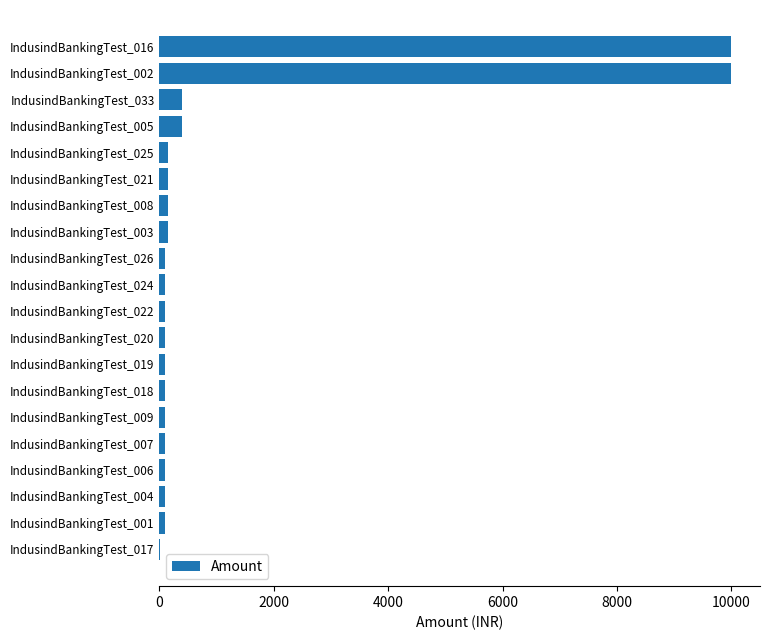

What is the greatest value displayed?

10001